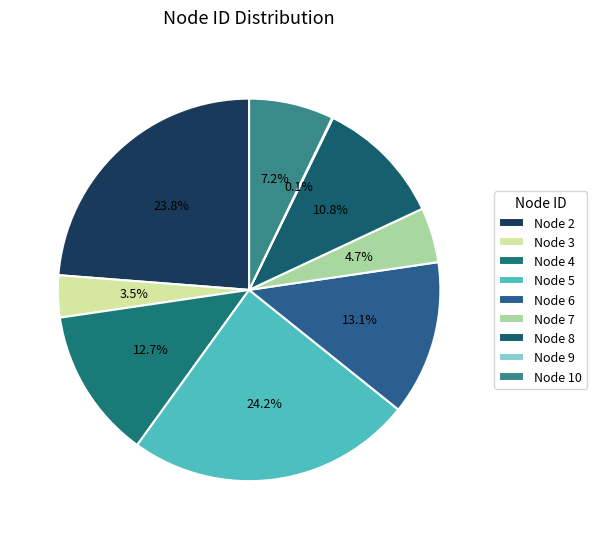

What is the total percentage of Node 7 and Node 6?

17.7%